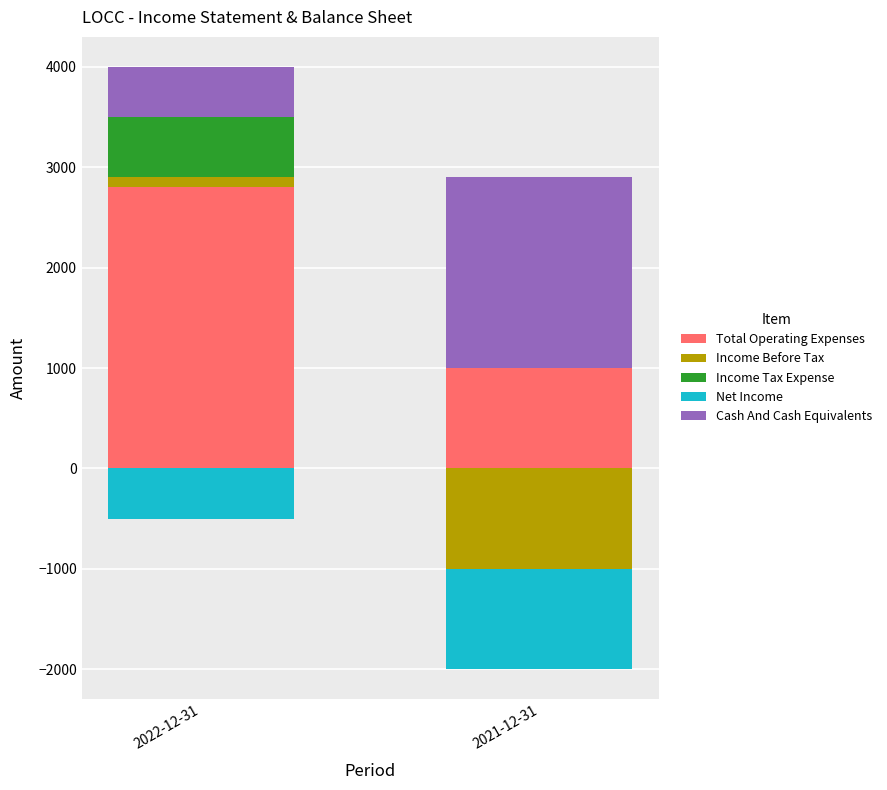

Reading left to right, transcribe all the data shown in this chart.

Total Operating Expenses: 2800	1000
Income Before Tax: 100	0
Income Before Tax (neg): 0	-1000
Income Tax Expense: 600	0
Net Income (neg): -500	-1000
Cash And Cash Equivalents: 500	1900